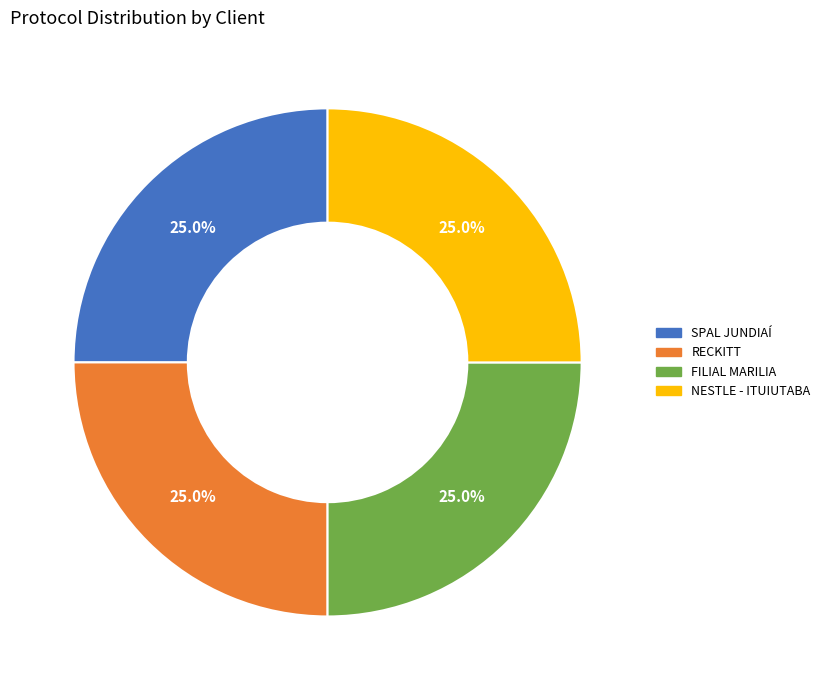

What is the ratio of the value at RECKITT to the value at NESTLE - ITUIUTABA?

1.0